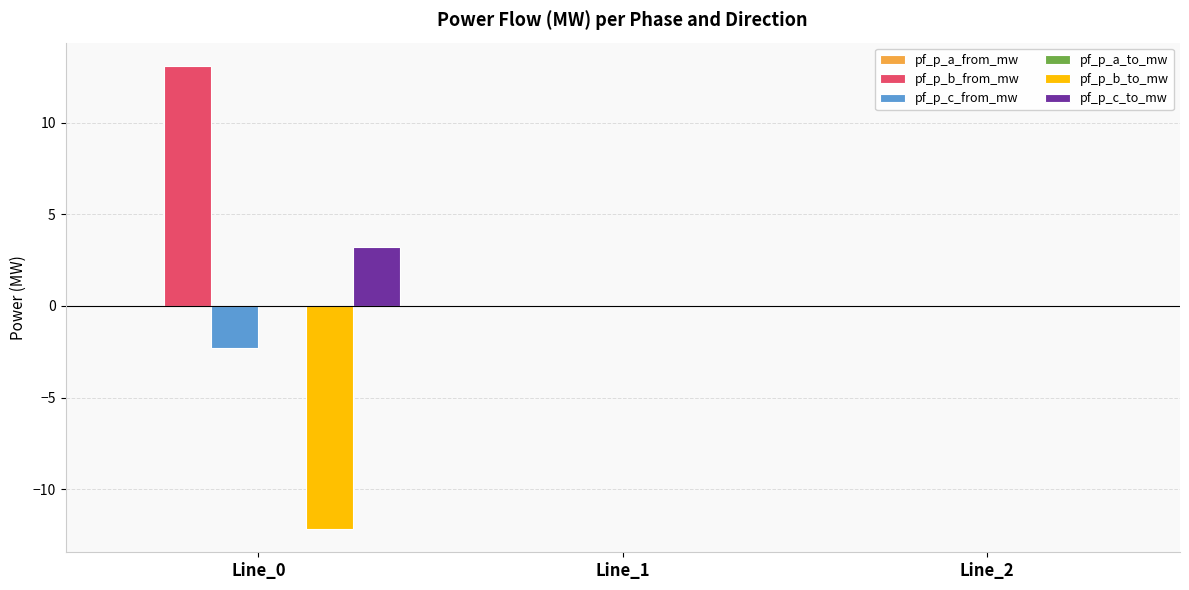

Which series has the largest total across all categories?

pf_p_b_from_mw